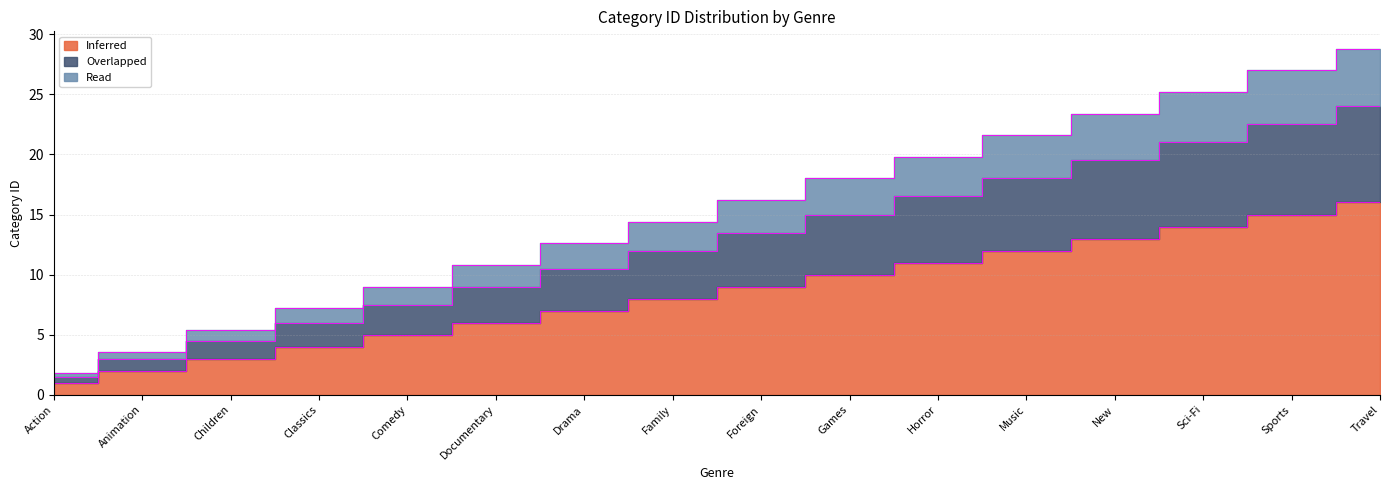

True or false: Inferred and Overlapped intersect in this chart.

False